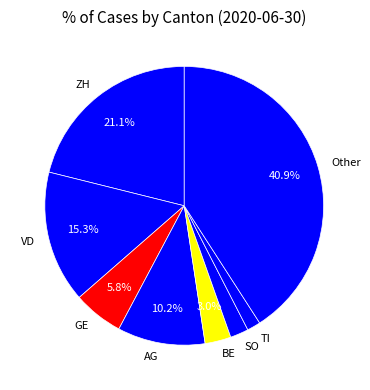

Rank the categories by value from lowest to highest.

TI, SO, BE, GE, AG, VD, ZH, Other